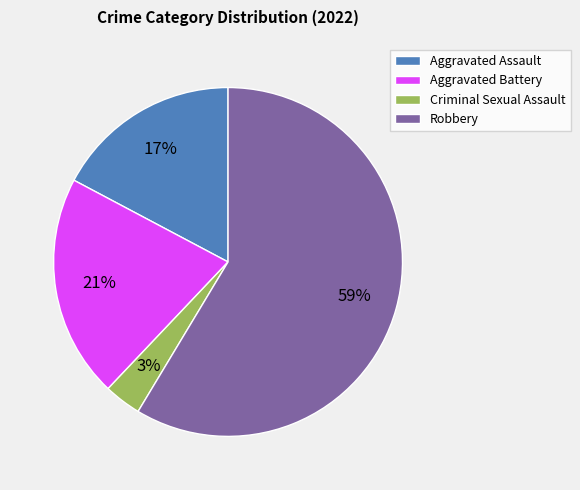

True or false: Aggravated Assault accounts for 17% of the total.

True